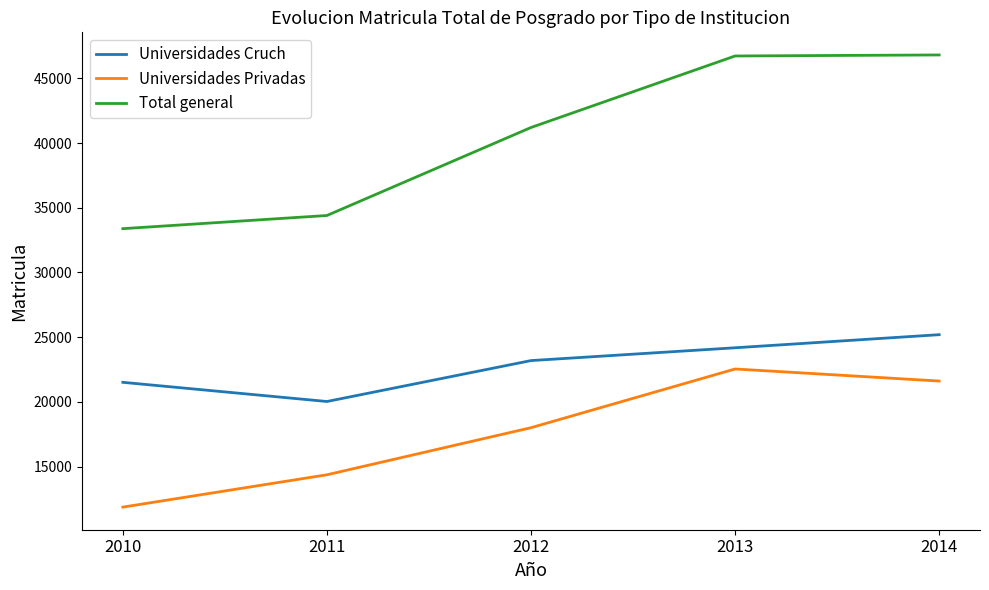

What is the highest value of the Universidades Privadas series?

22544